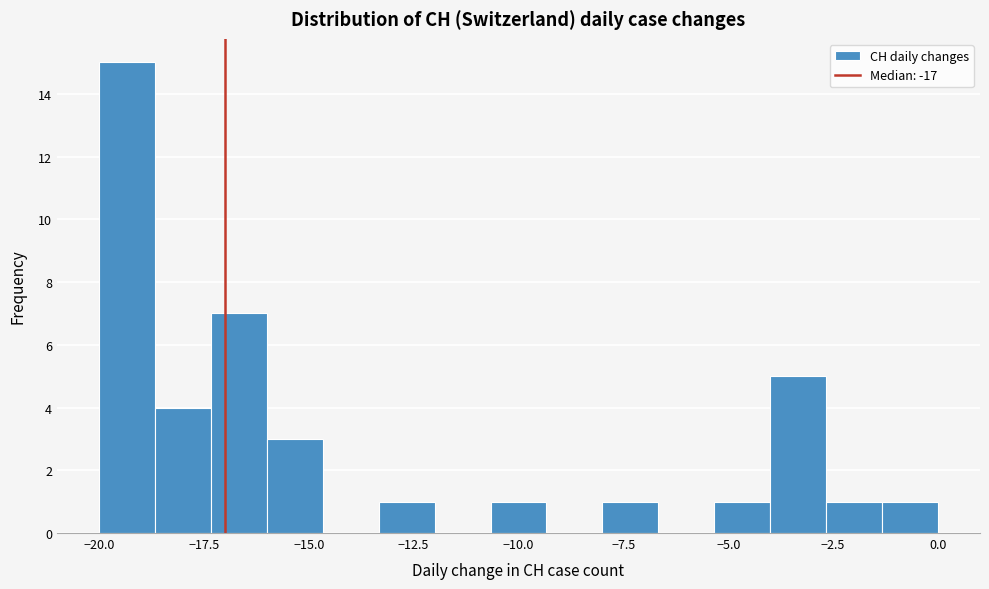

Read against the x-axis, roughly where is the centre of the tallest bar?

-19.5